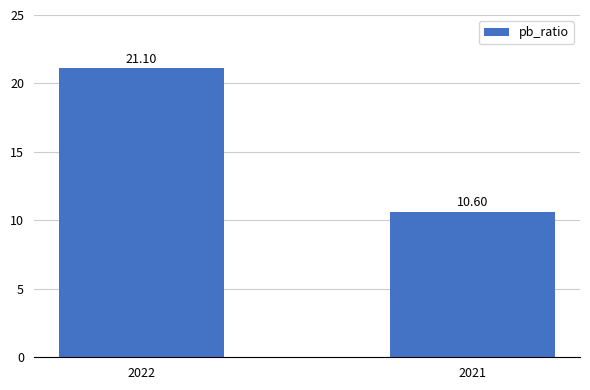

What is the sum of the values at 2022 and 2021?

31.7